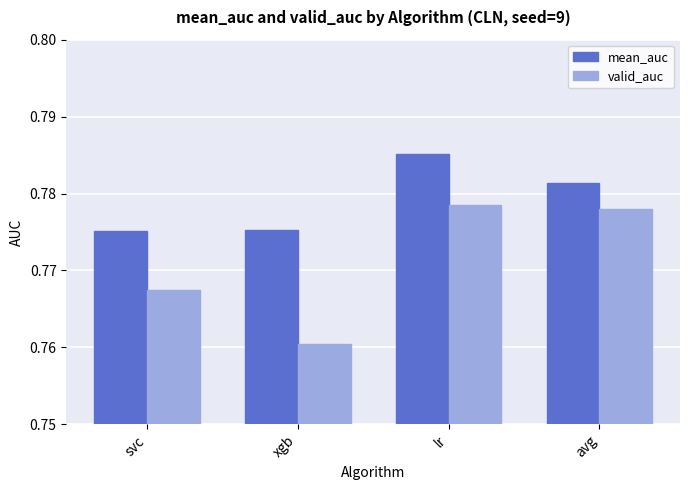

At how many categories does at least one series exceed 0?

4